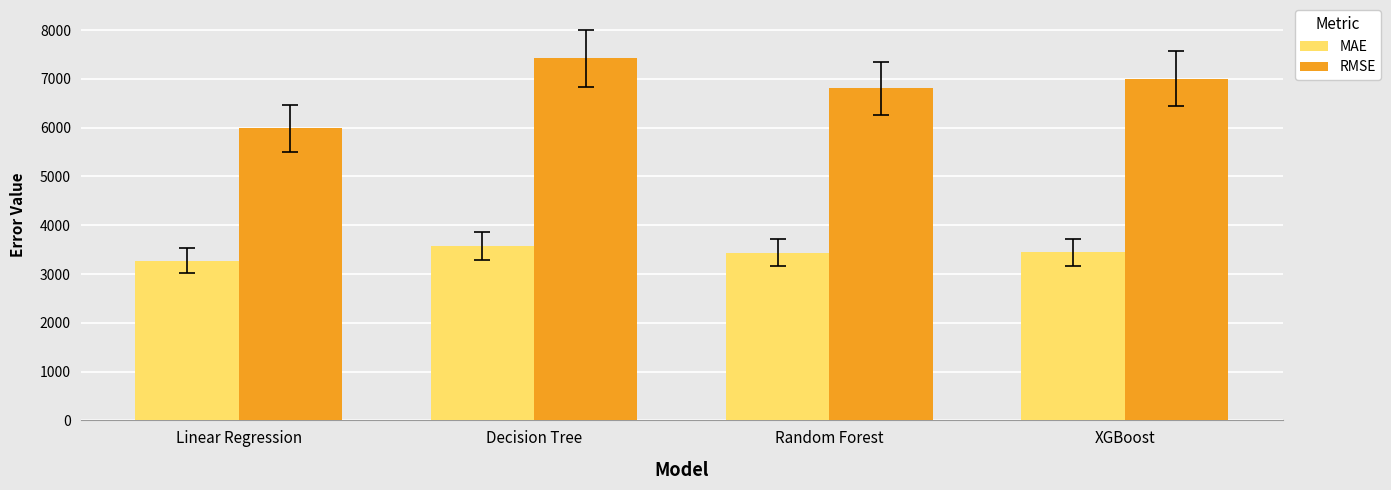

What is the sum of the RMSE values at XGBoost and Linear Regression?

12990.2